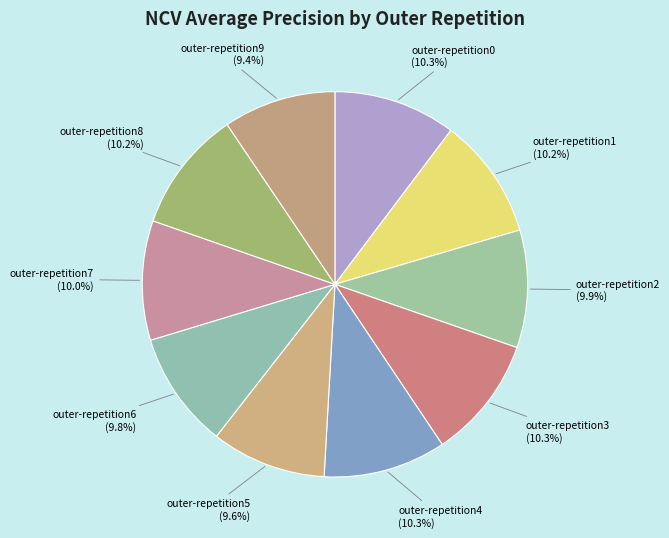

Which has a higher value, outer-repetition9 or outer-repetition4?

outer-repetition4